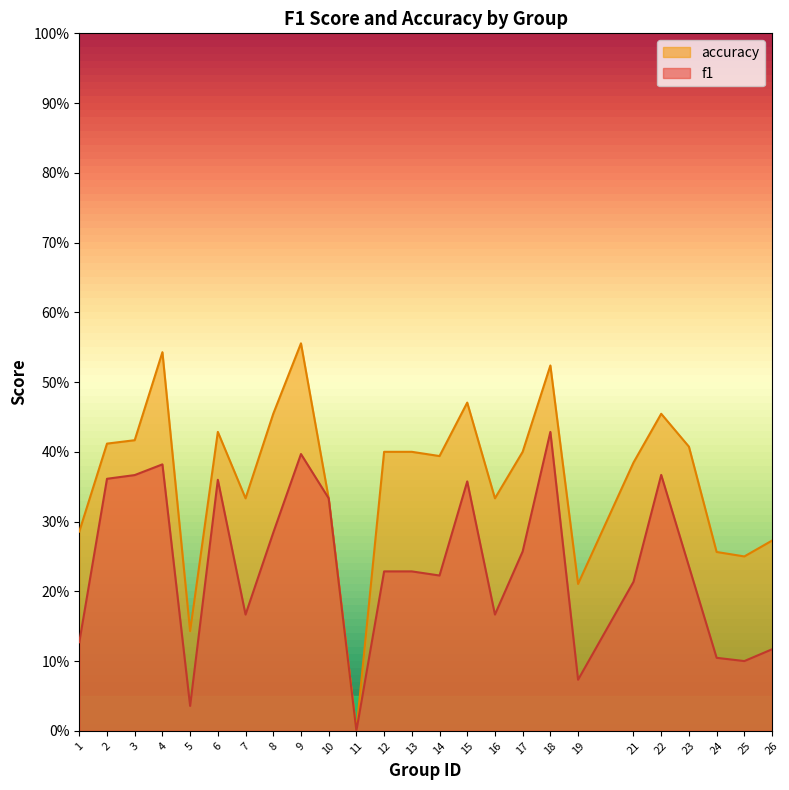

How many interior local peaks does the accuracy series have?

6